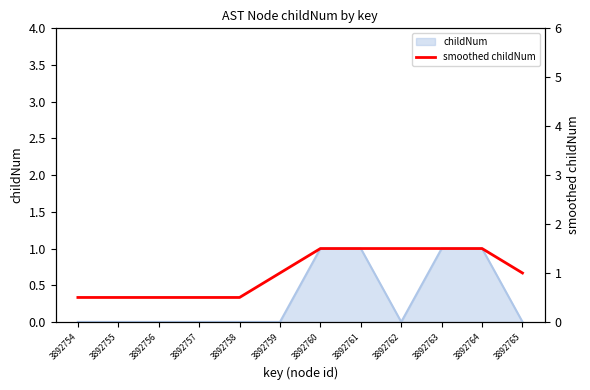

What is the sum of all values?

12.0